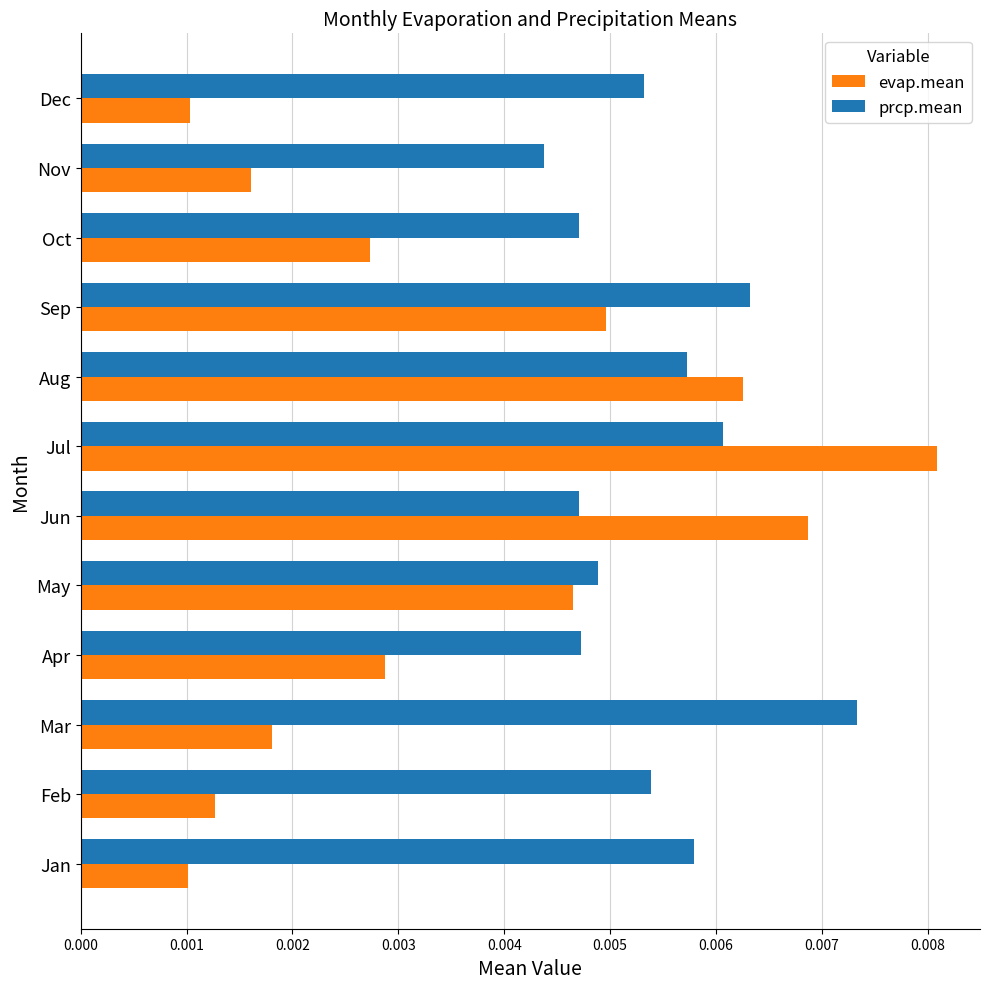

Which series has the largest range (max minus min)?

evap.mean